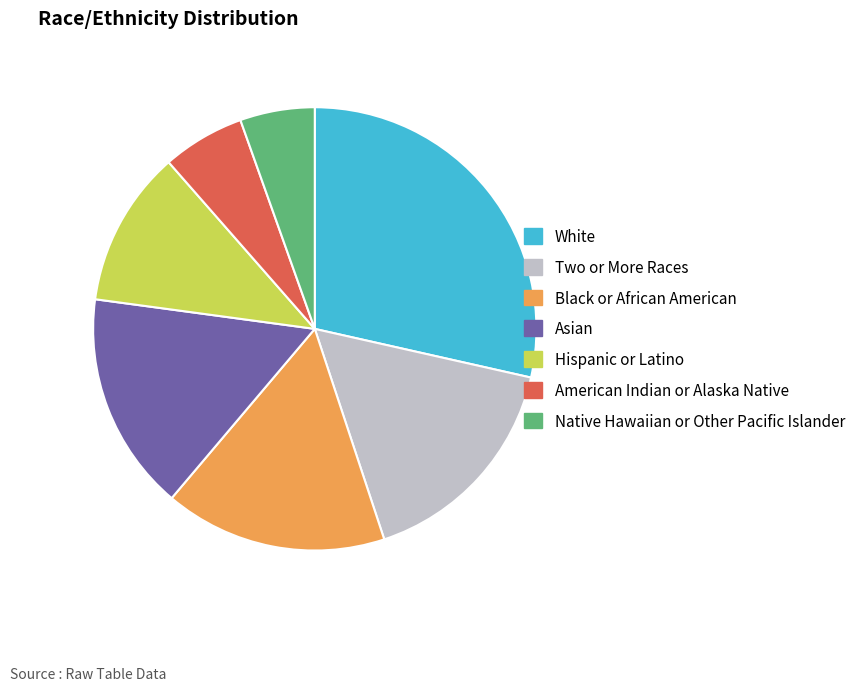

True or false: White accounts for 16% of the total.

False